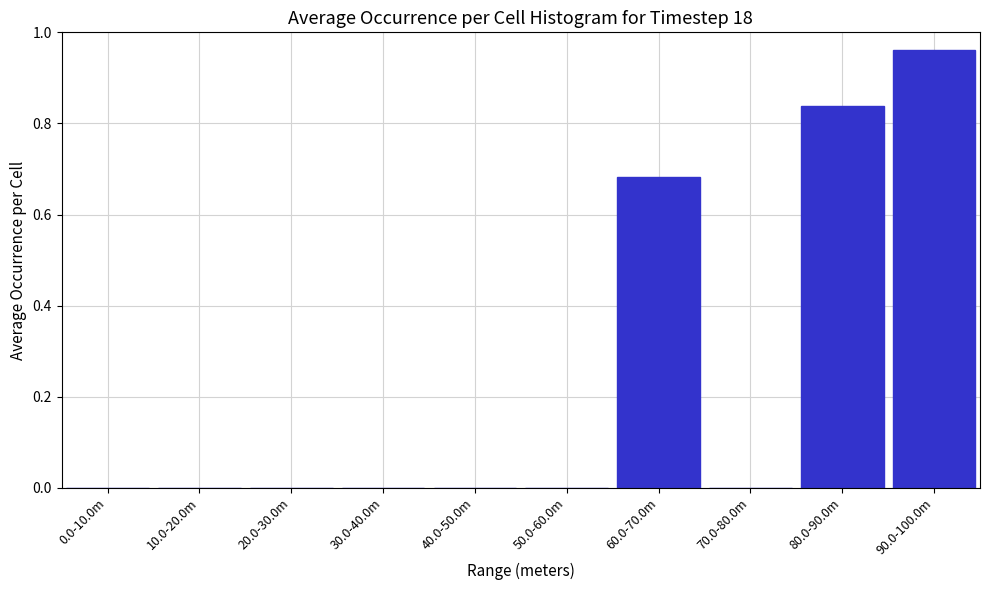

True or false: the data shows 0.0 at 0.0-10.0m.

True